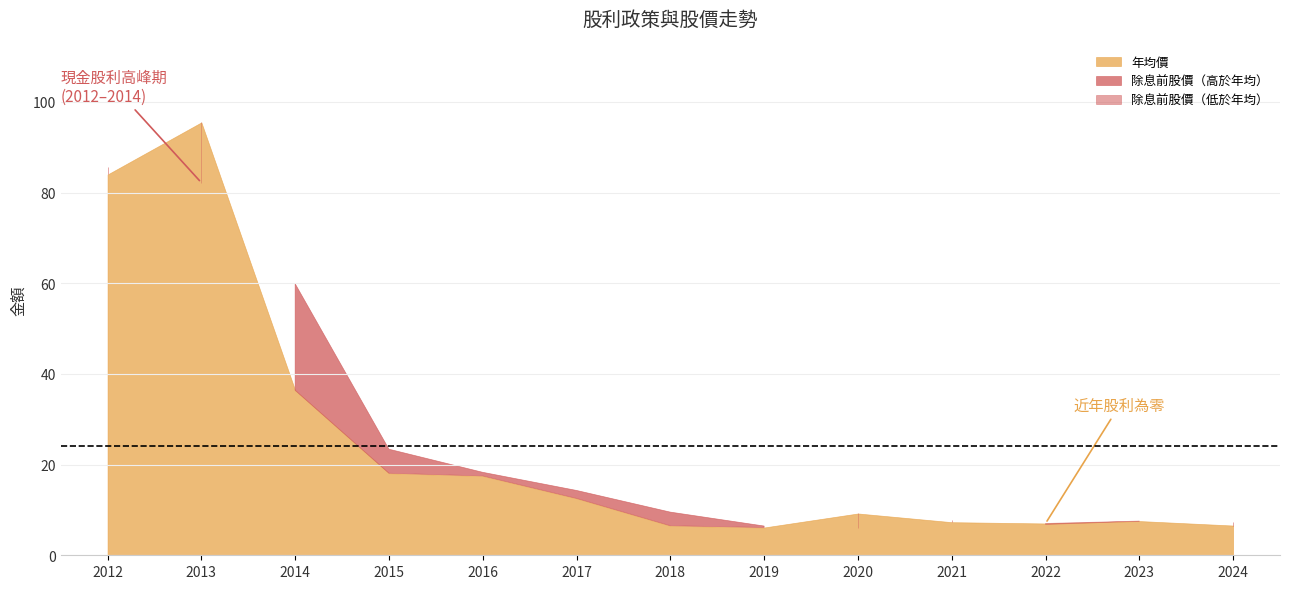

True or false: 年均價 has a value of 123.9 at 2012.

False